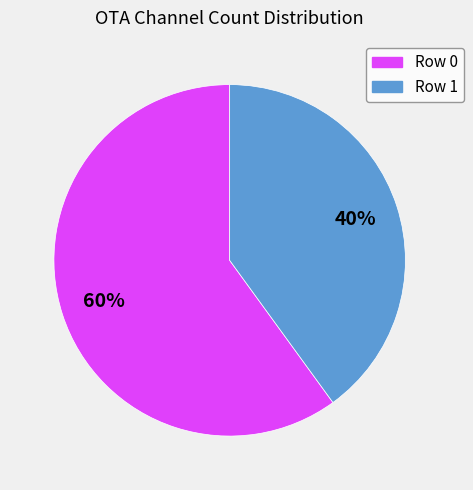

Count the number of slices in the pie.

2